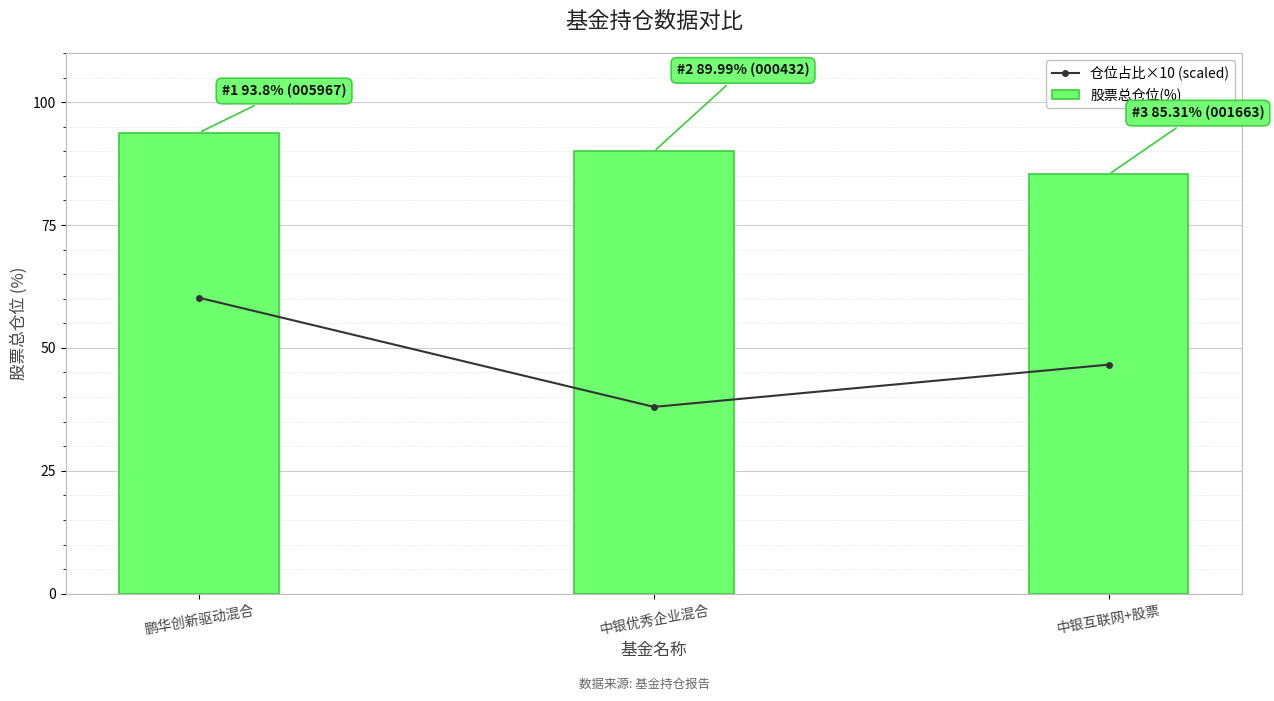

Which series has the largest range (max minus min)?

仓位占比×10 (scaled)